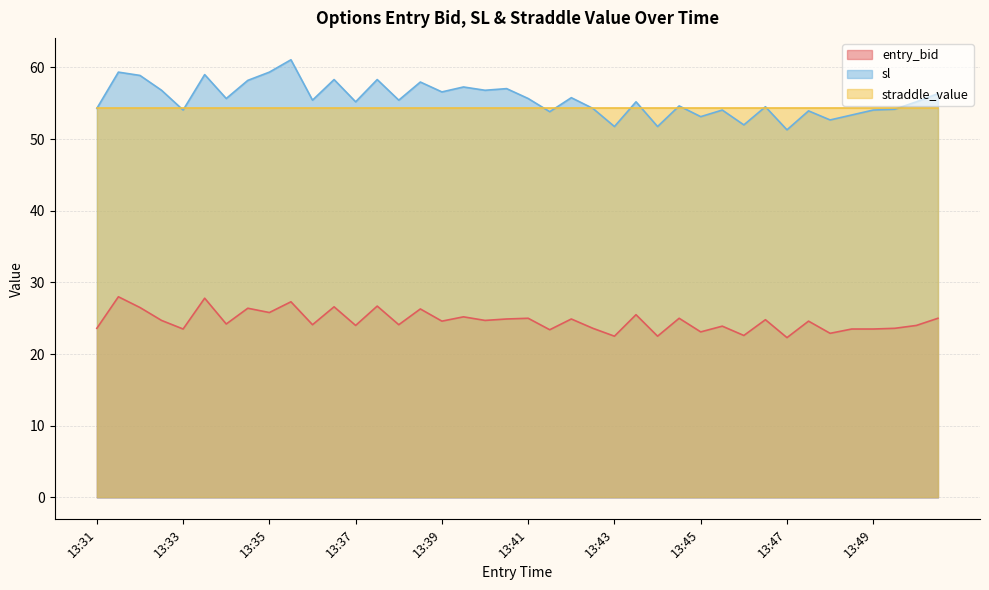

In sl, how many points are lower than both neighbors (excluding endpoints)?

14